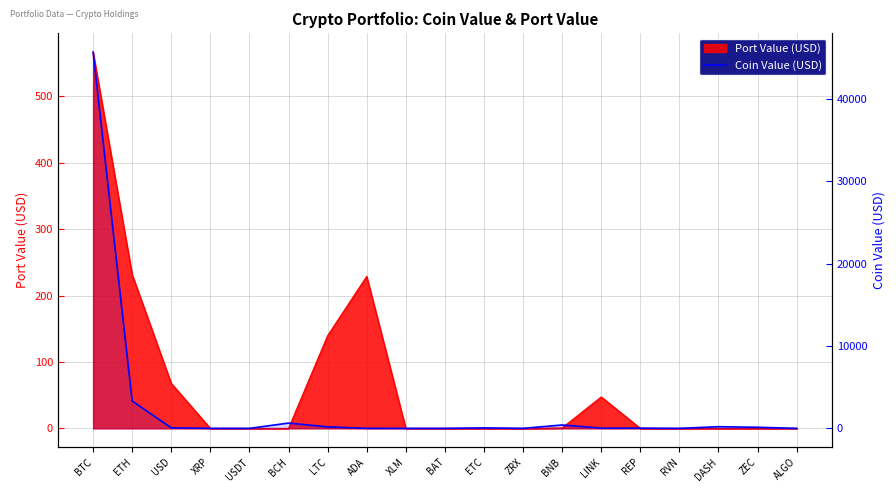

What is the label of the 4th point from the left?

XRP